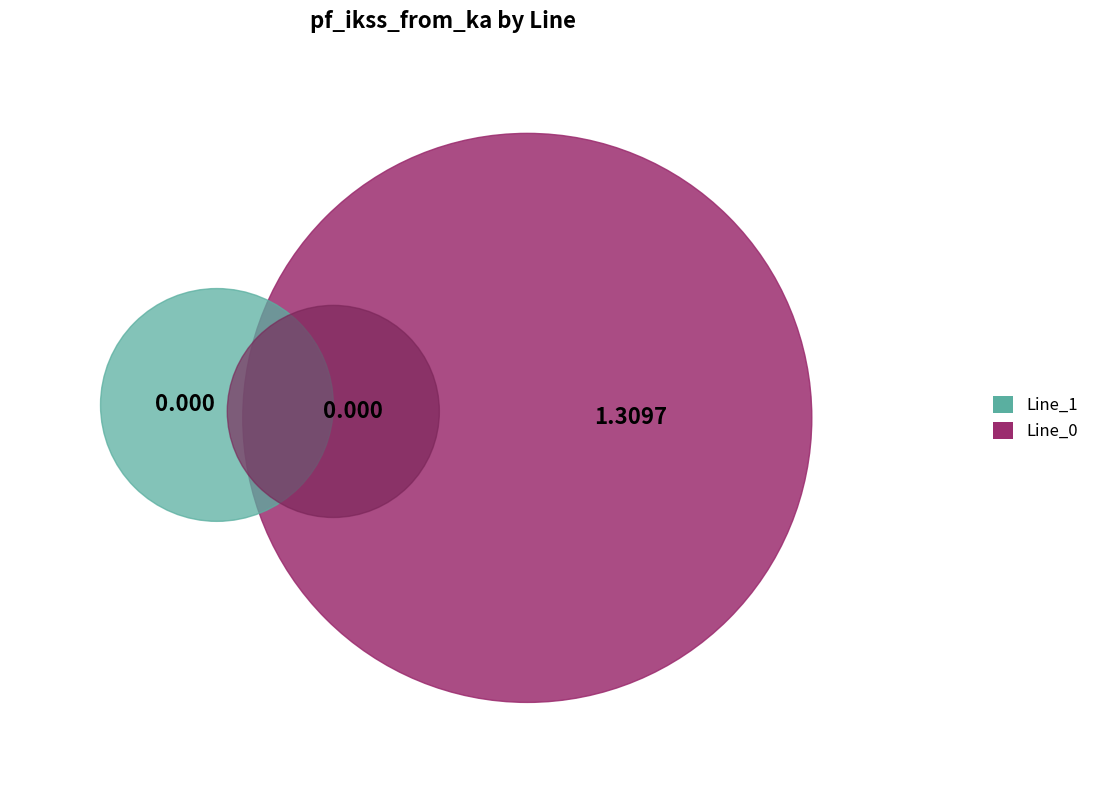

What is the largest slice in the pie chart?

Line_0